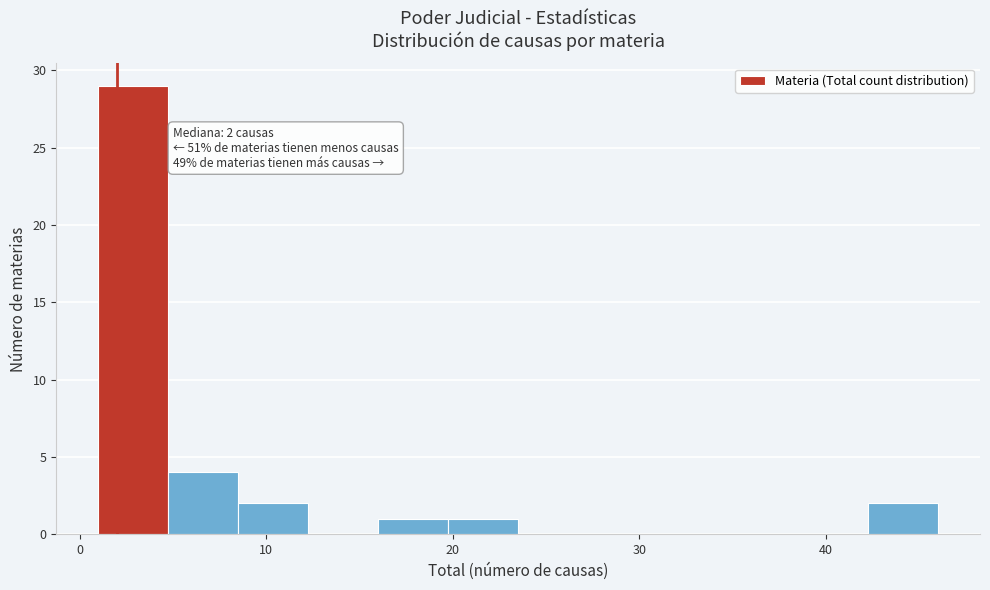

Read against the x-axis, roughly where is the centre of the tallest bar?

3